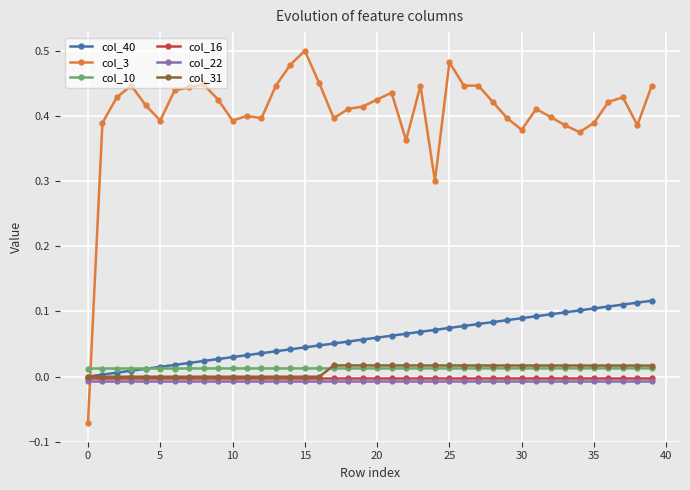

Which series has the largest total across all categories?

col_3